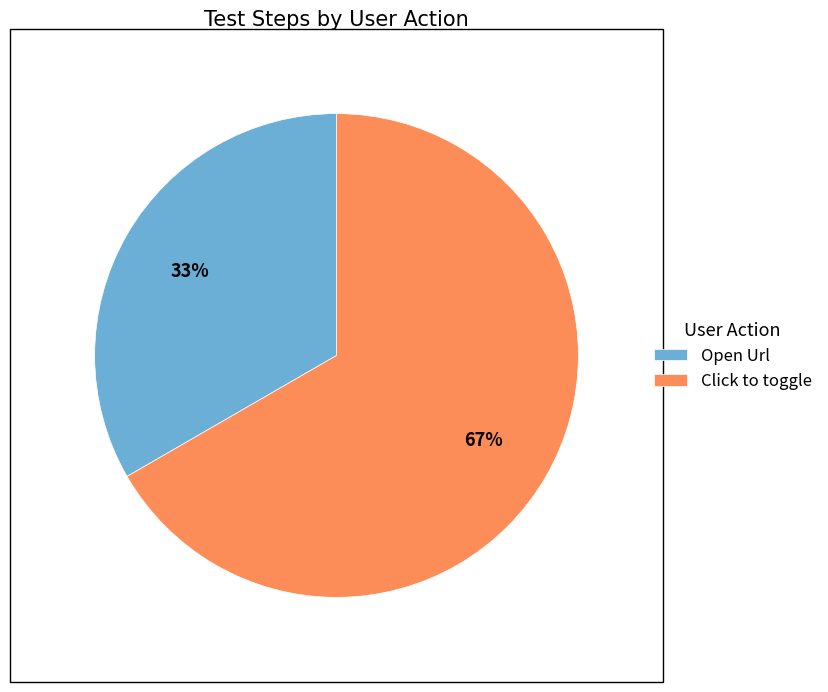

Rank the categories by value from highest to lowest.

Click to toggle, Open Url